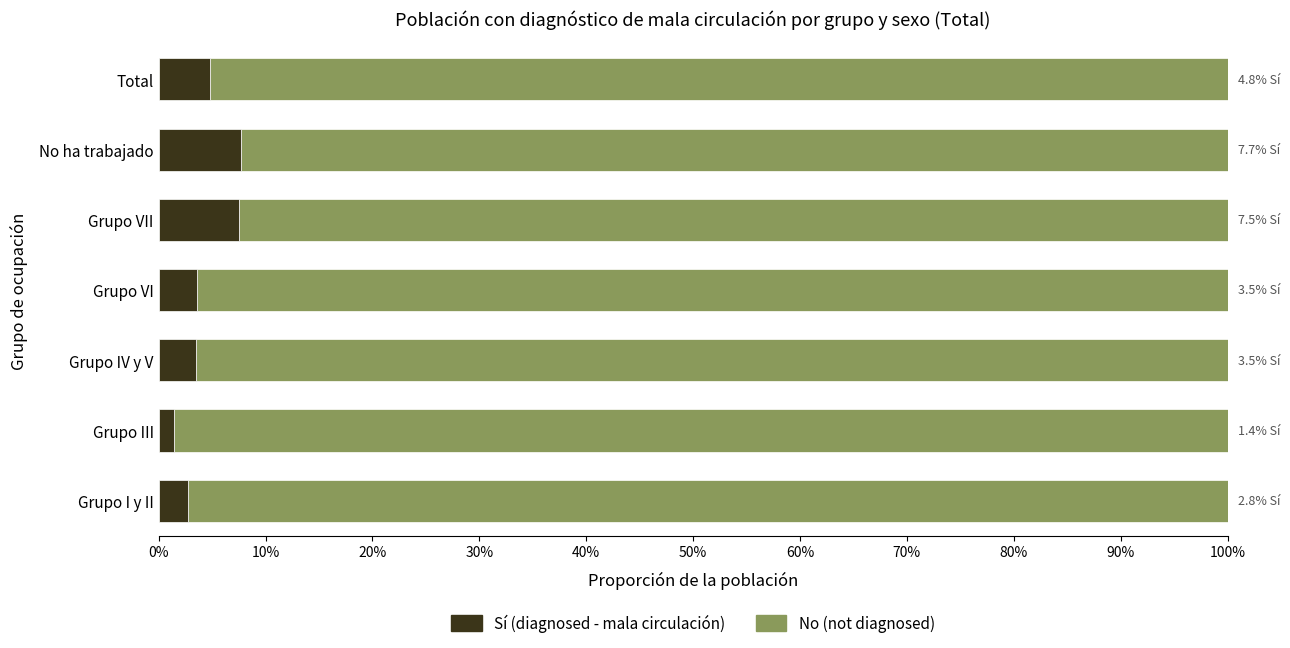

Reading left to right, transcribe all the data shown in this chart.

No (not diagnosed): 1.0	1.0	1.0	1.0	0.9	0.9	1.0
Sí (diagnosed): 0.0	0.0	0.0	0.0	0.1	0.1	0.0